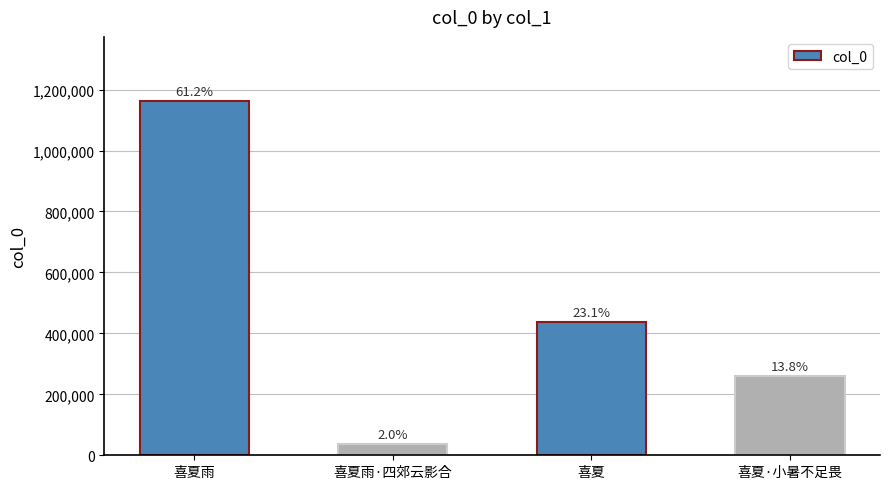

What is the change in value from 喜夏雨·四郊云影合 to 喜夏·小暑不足畏?

+223552